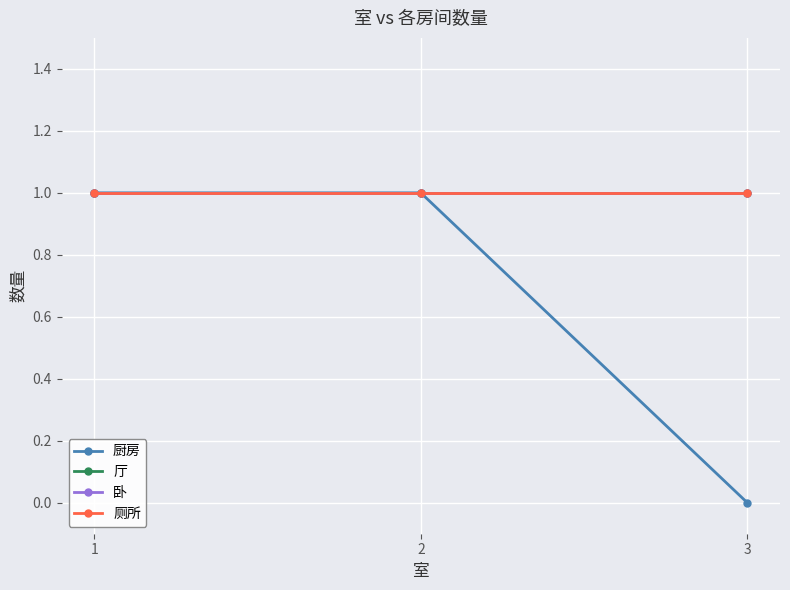

What is the approximate value of 卧 at 2?

1